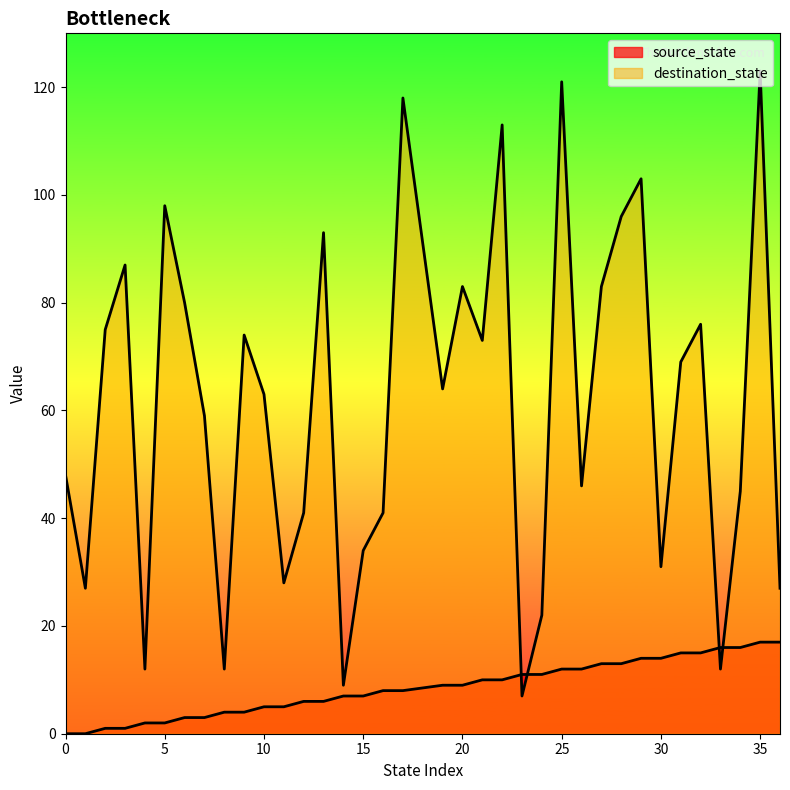

Reading right to left, transcribe all the data shown in this chart.

source_state: 17	17	16	16	15	15	14	14	13	13	12	12	11	11	10	10	9	9	8	8	7	7	6	6	5	5	4	4	3	3	2	2	1	1	0	0
destination_state: 27	123	45	12	76	69	31	103	96	83	46	121	22	7	113	73	83	64	118	41	34	9	93	41	28	63	74	12	59	80	98	12	87	75	27	48